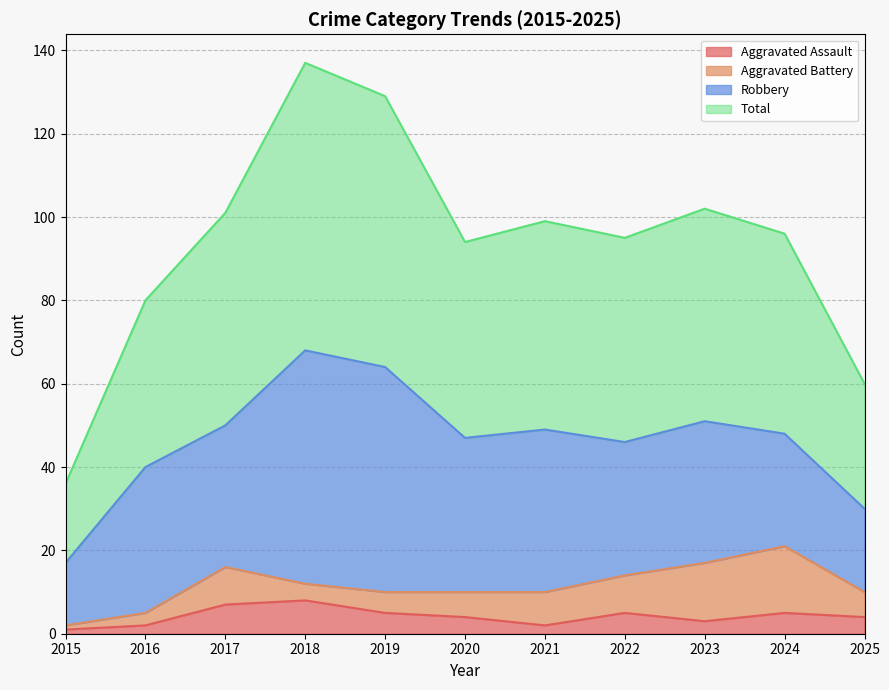

Which has a higher value, 2018 or 2017?

2018